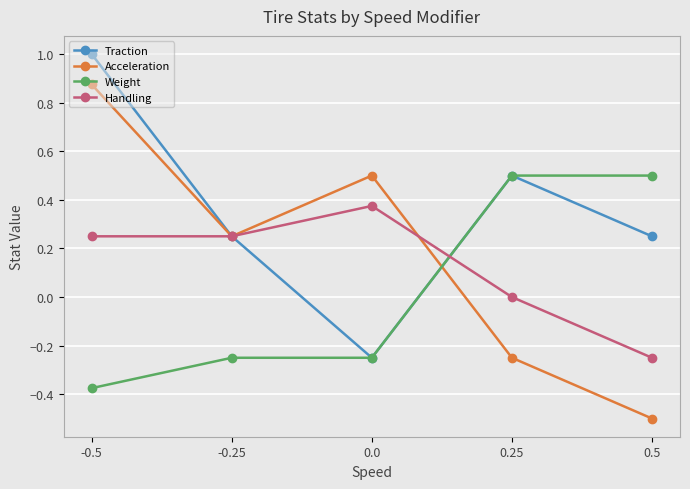

Which series has the largest total across all categories?

Traction